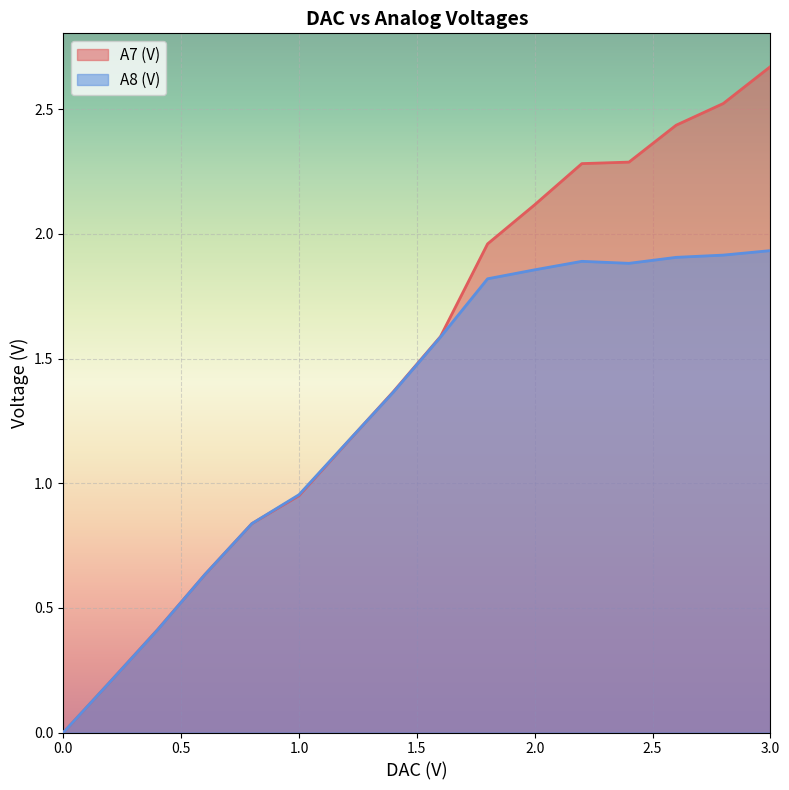

Which series has the largest total across all categories?

A7 (V)